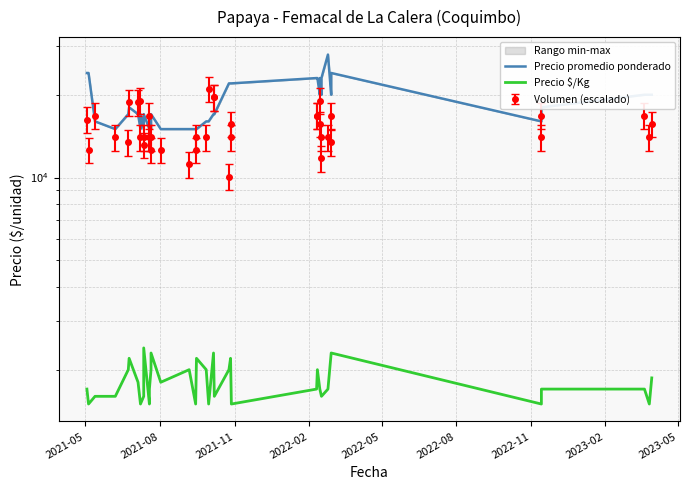

What is the label of the 1st point from the left?

2021-05